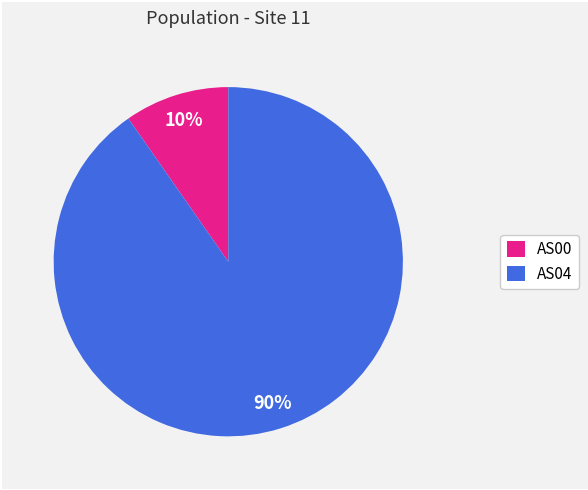

How many slices are in this pie chart?

2